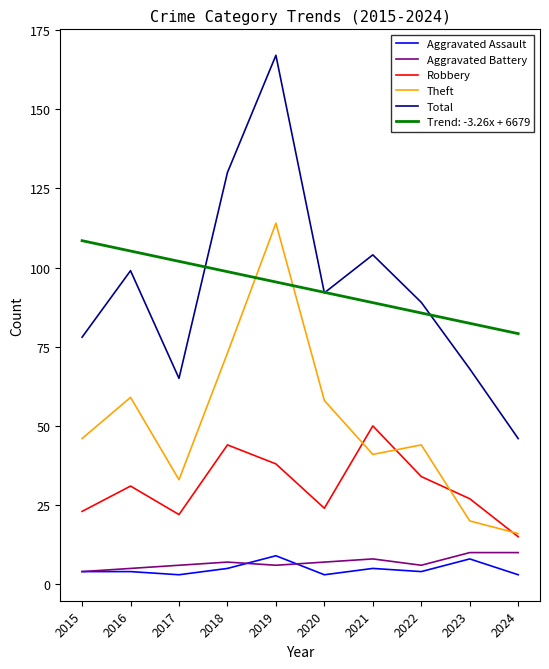

What is the maximum value shown in the chart?

167.0